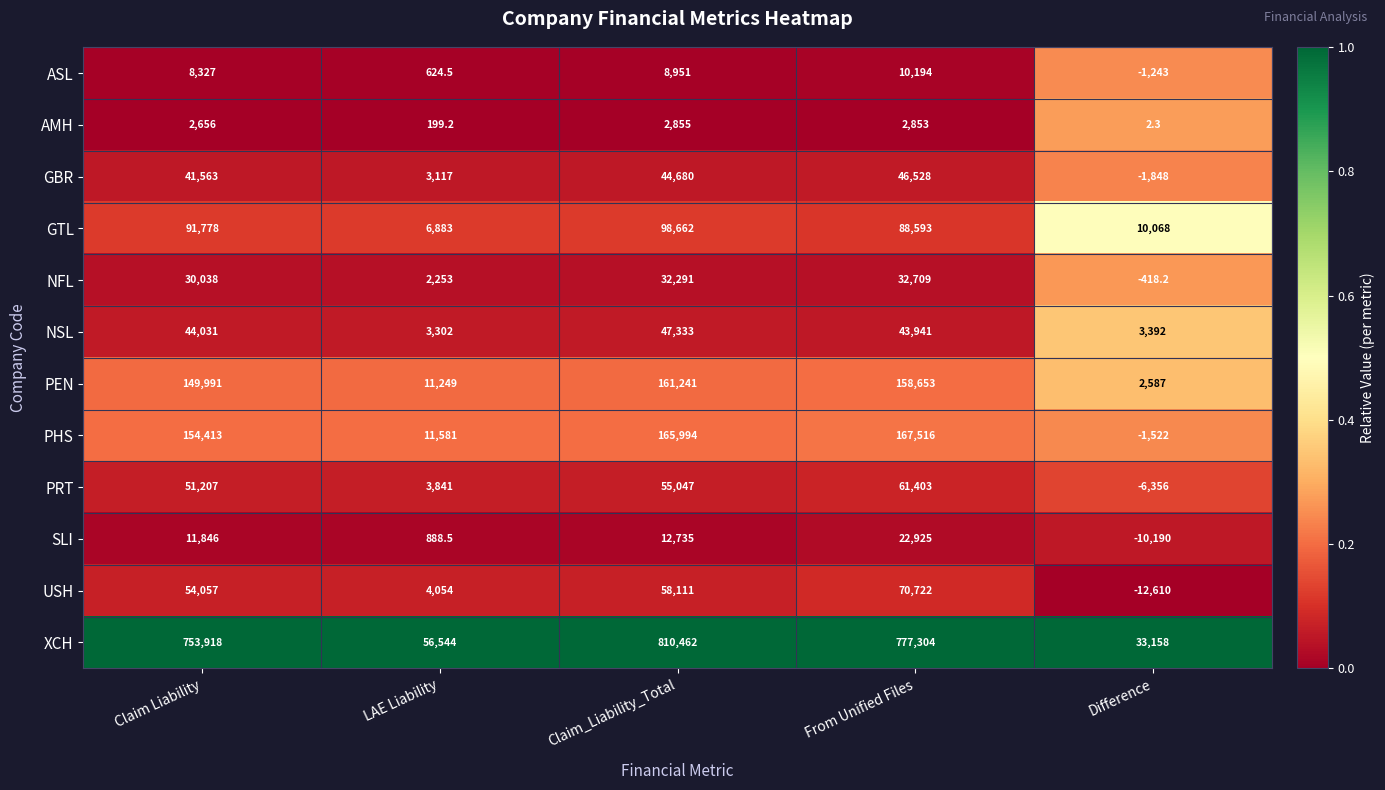

Where is ASL nearest to the value 4475?

LAE Liability